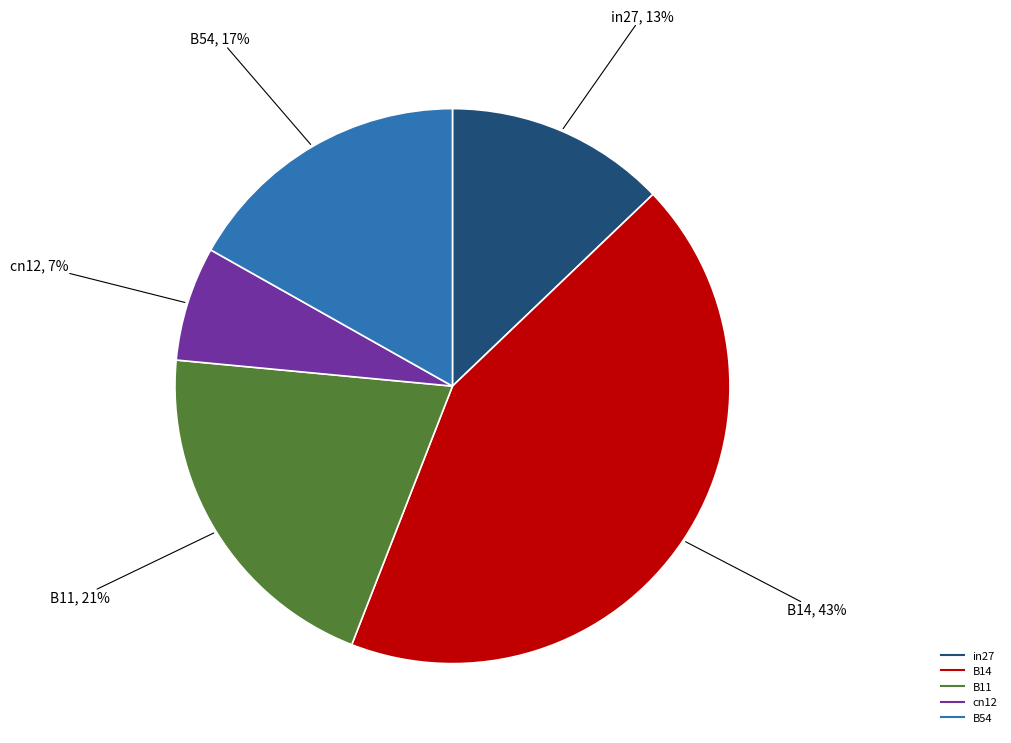

Rank the categories by value from lowest to highest.

cn12, in27, B54, B11, B14